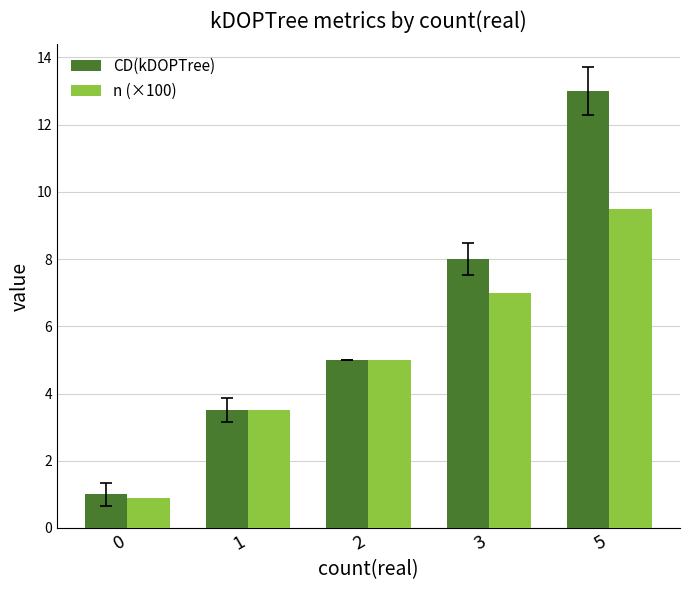

List the labels in order of CD(kDOPTree) value, largest first.

5, 3, 2, 1, 0